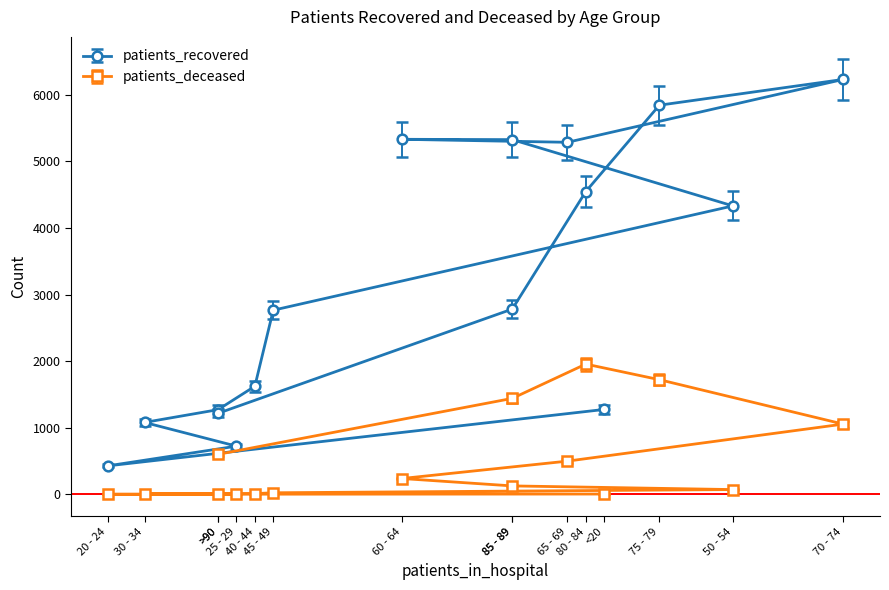

List the series in order of their peak value, highest first.

patients_recovered, patients_deceased